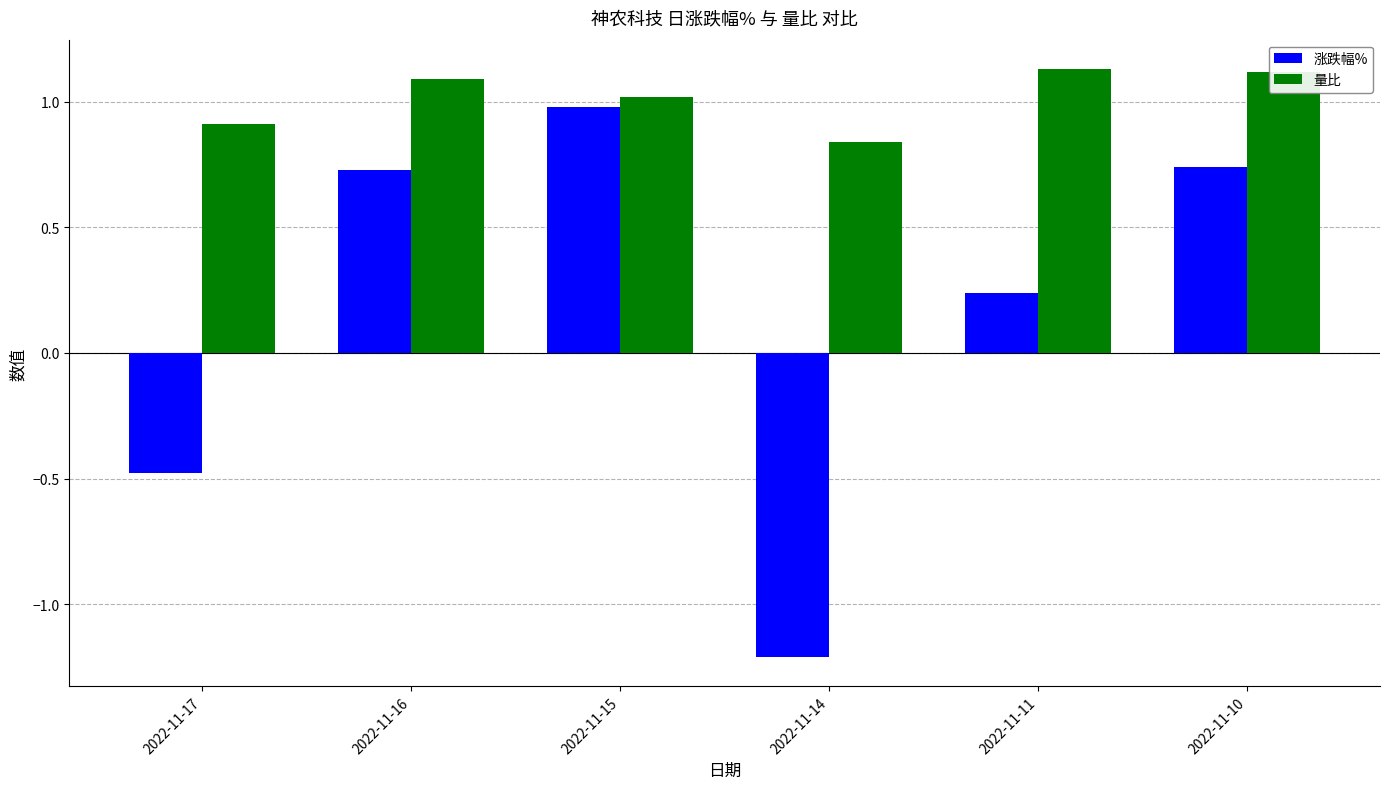

List the series in order of their peak value, lowest first.

涨跌幅%, 量比